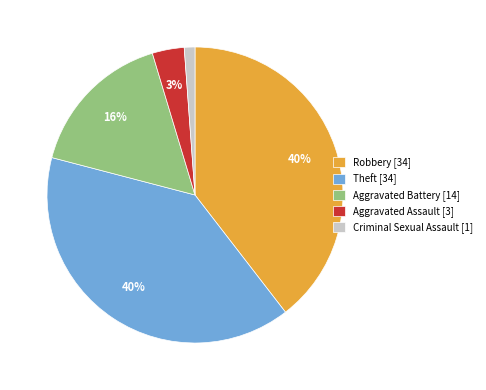

Do Criminal Sexual Assault [1] and Aggravated Assault [3] together represent more than half of the pie?

No